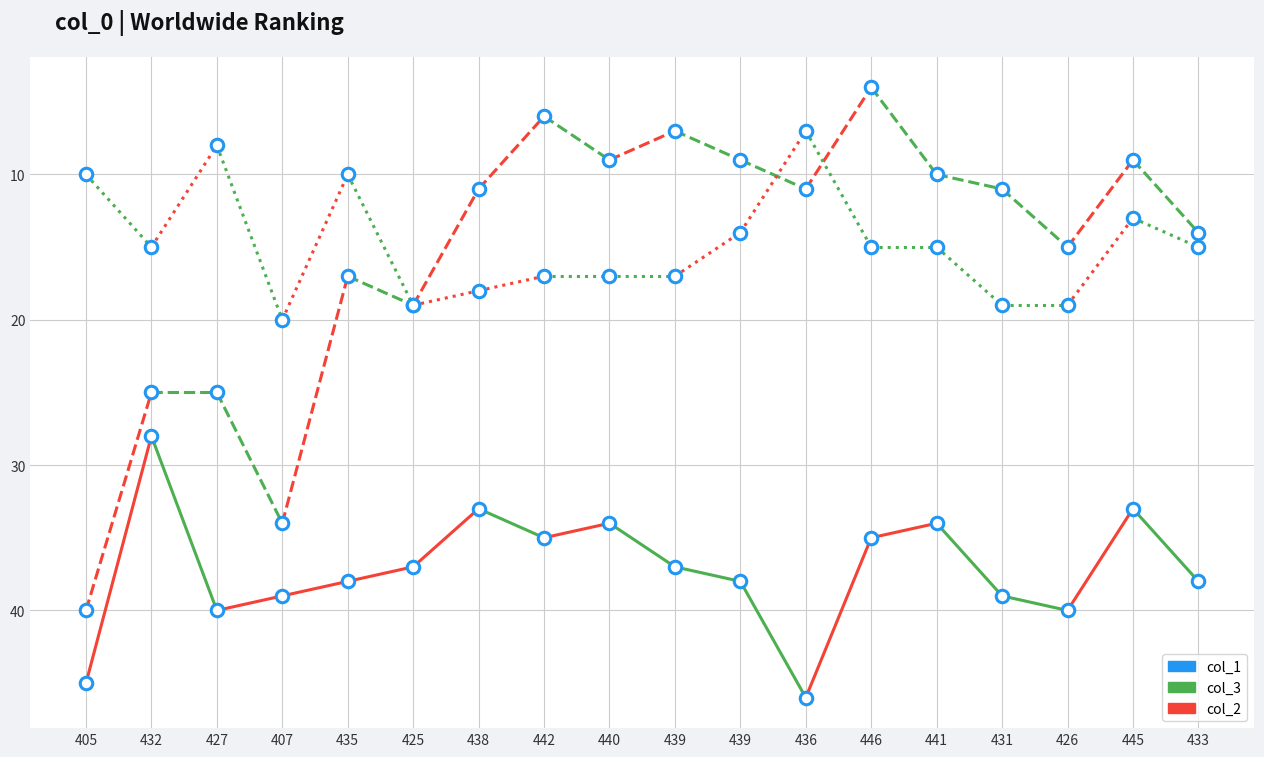

How many lines are shown in the chart?

3